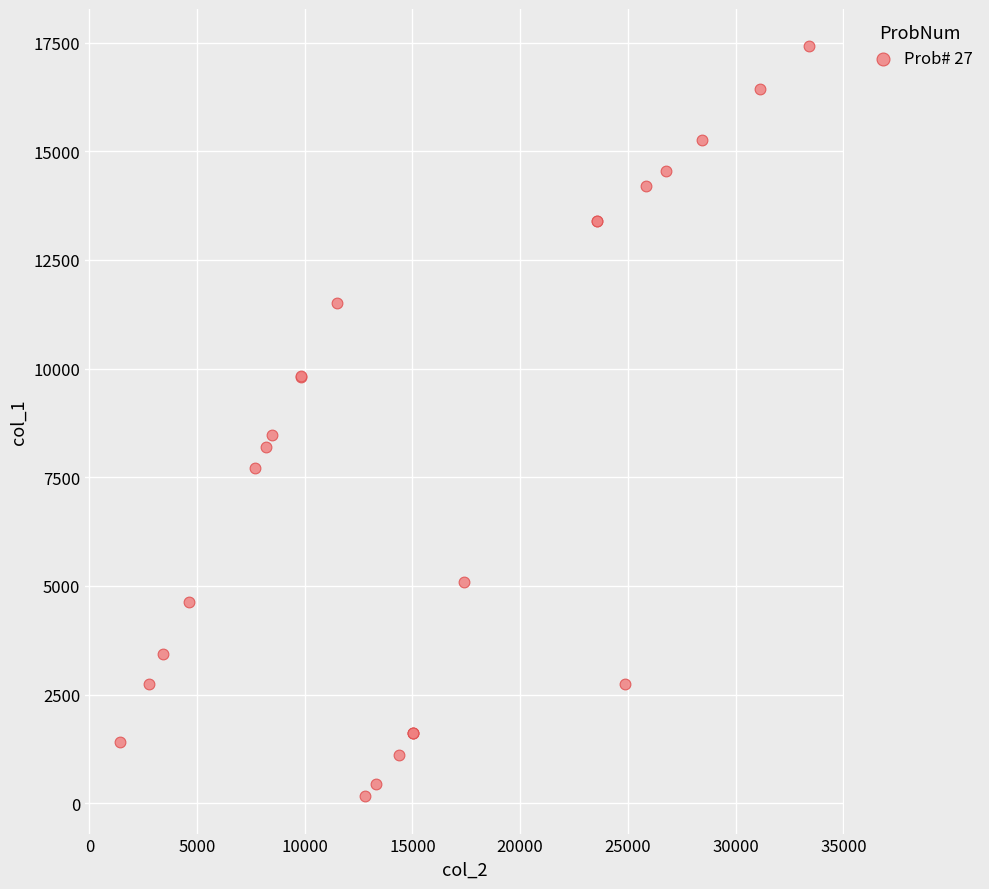

What Y value in the scatter plot is closest to 8788?

8483